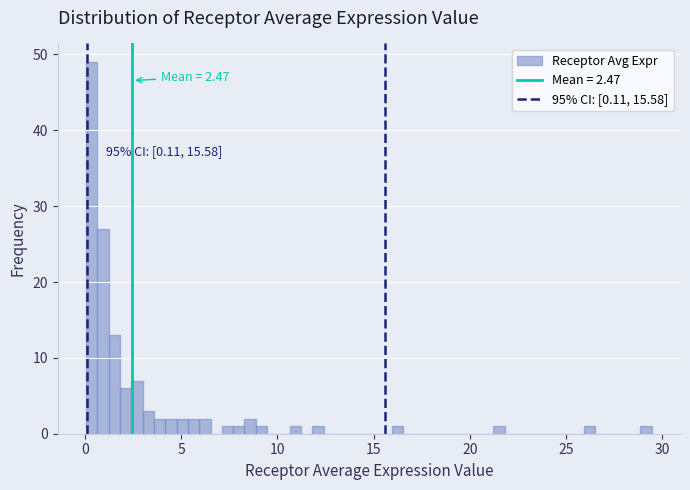

Around what value on the x-axis is the tallest bar? Give the approximate position of its centre, as read against the axis.

0.5